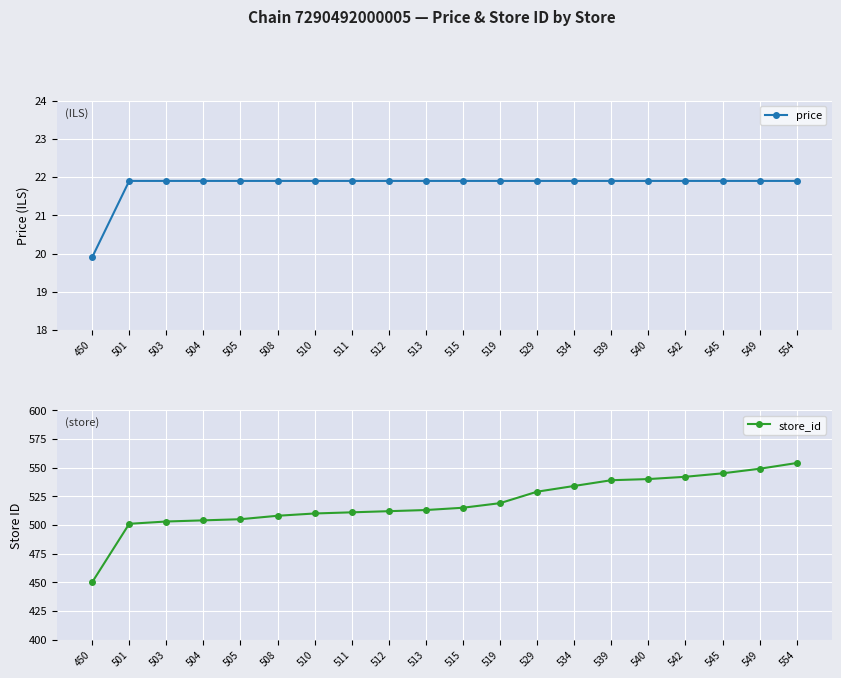

How many lines are shown in the chart?

2